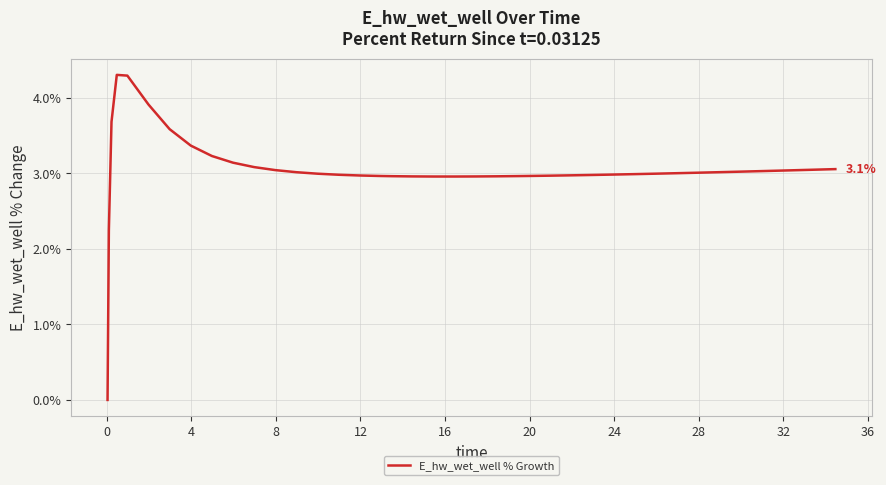

What is the maximum value shown in the chart?

4.3